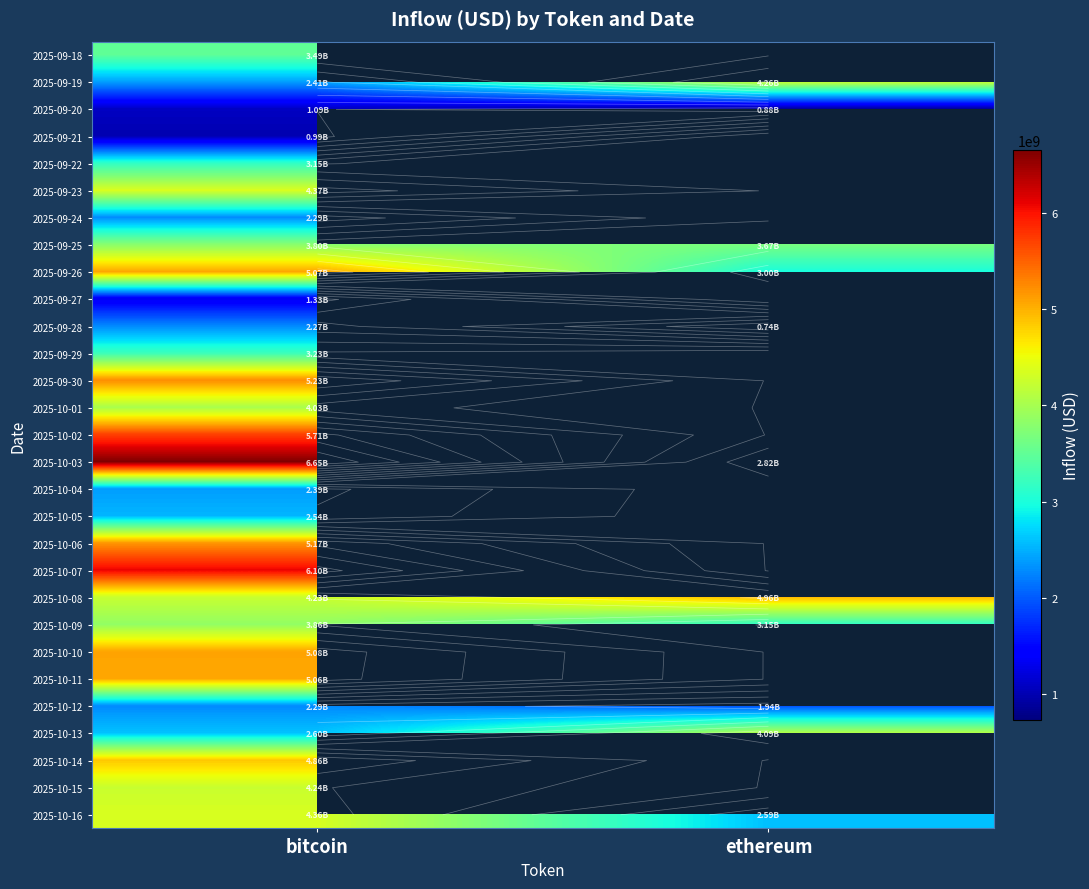

Which category has the highest value in the 2025-10-15 series?

bitcoin